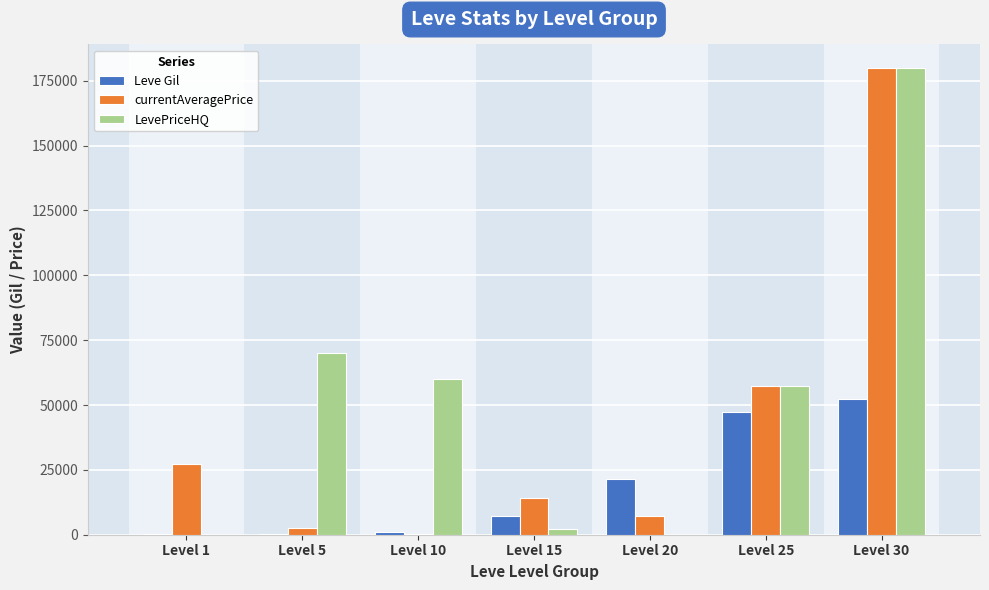

Which series changed the most between Level 10 and Level 25?

currentAveragePrice